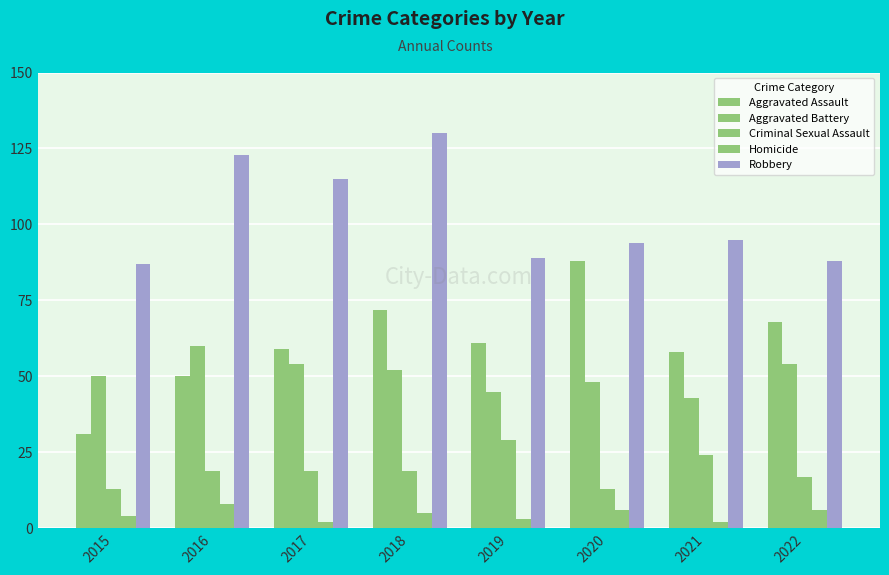

How many categories are shown in the chart?

8